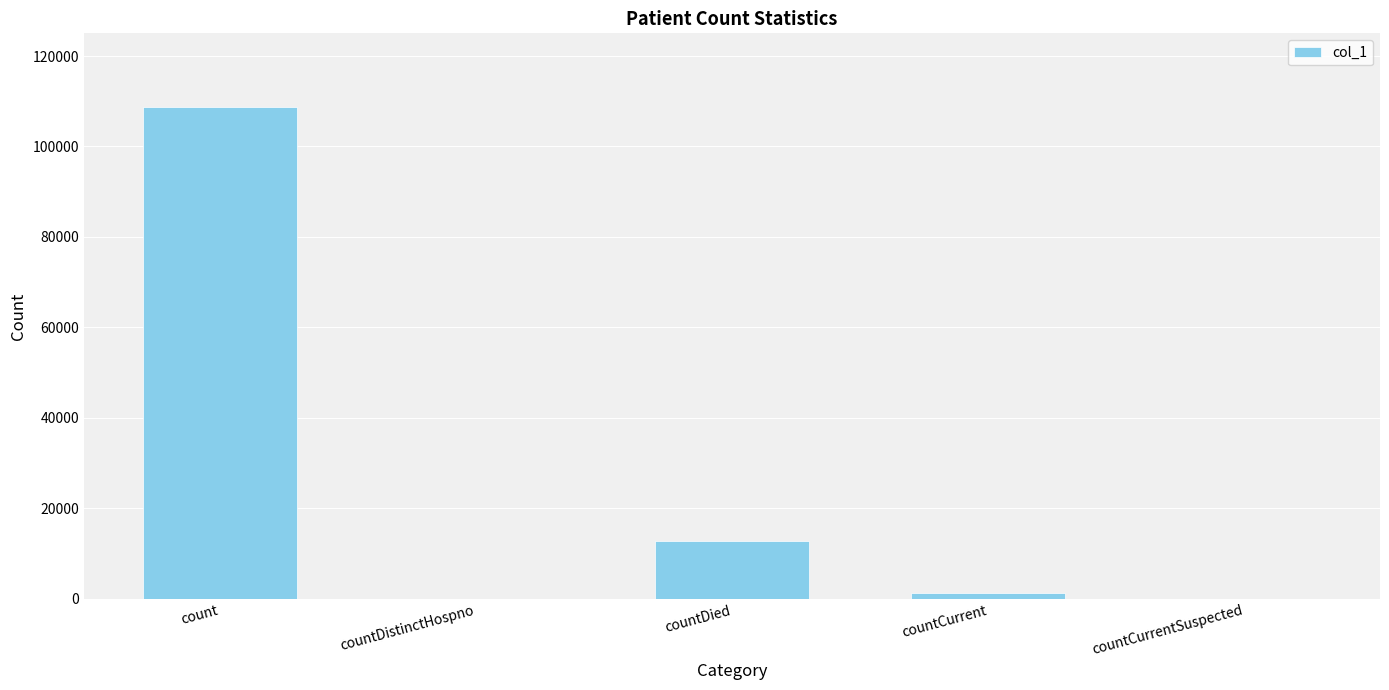

What is the maximum value shown in the chart?

108709